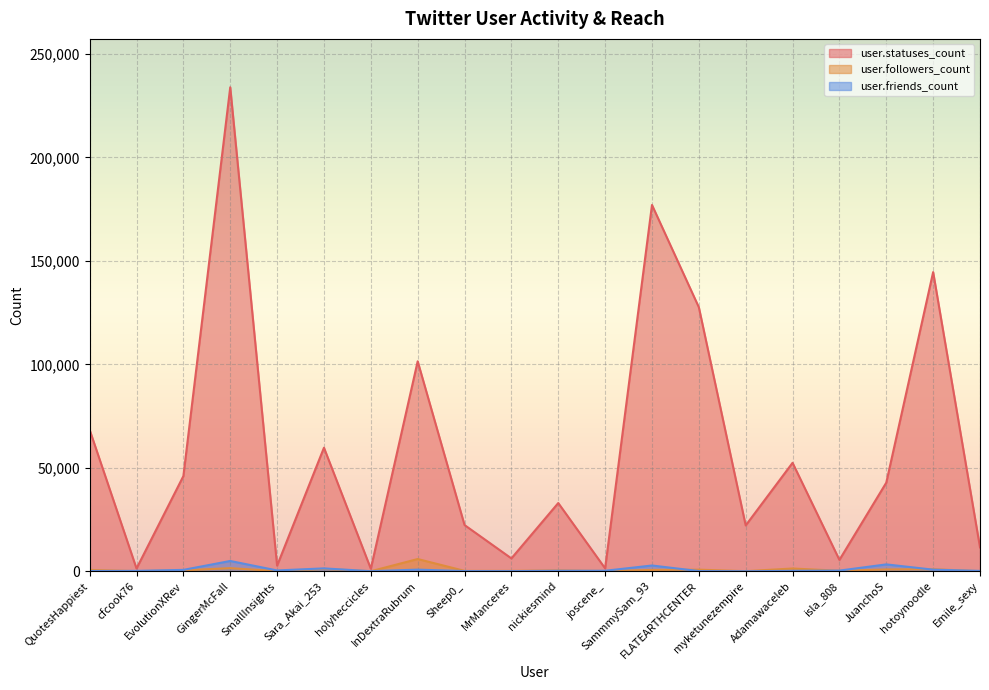

Rank the series at Emile_sexy from lowest to highest value.

user.followers_count, user.friends_count, user.statuses_count